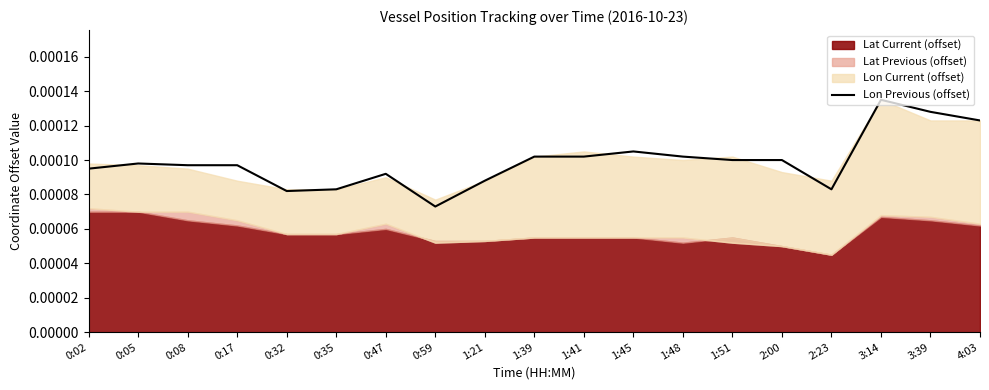

What is the label of the 5th point from the left?

0:32